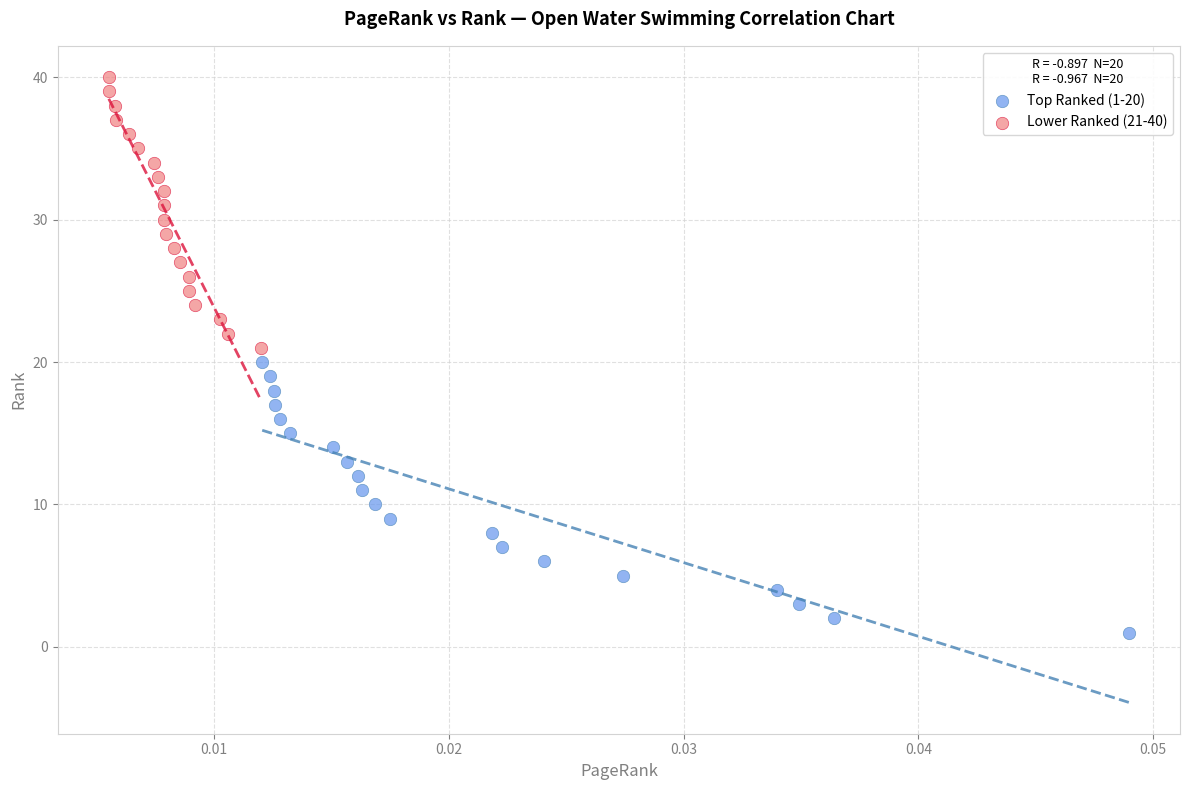

Which series reaches the maximum Y coordinate?

Lower Ranked (21-40)